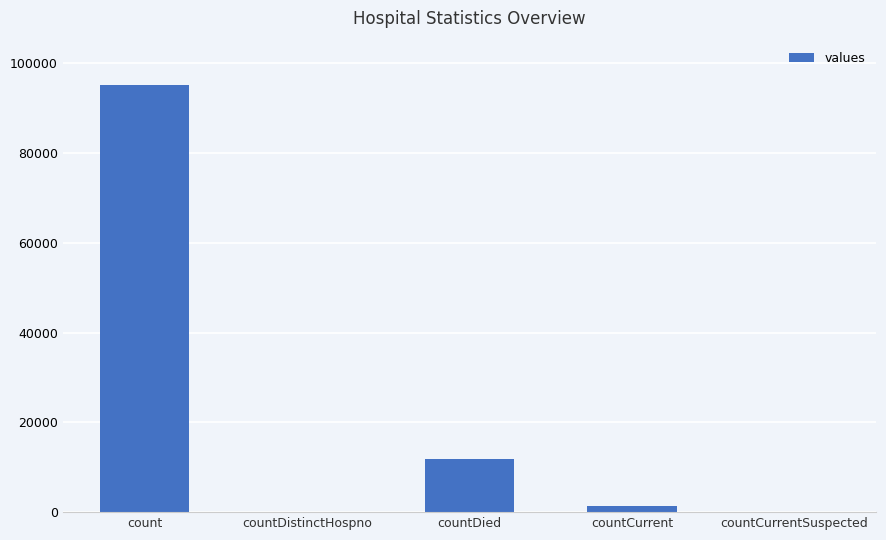

At which label is the value closest to 47550?

countDied